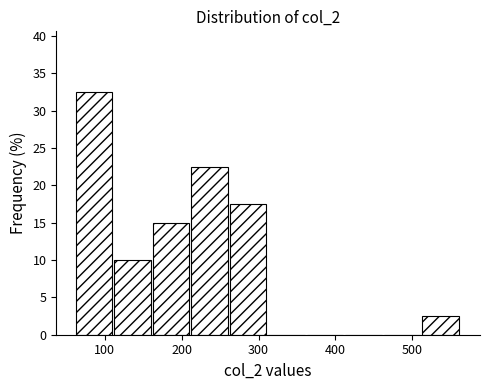

Reading left to right, transcribe this chart: for each bar, give the range it covers on the x-axis and its height. Neither the bar edges nor the heights are printed on the chart, so give them approximately, as read against the axes.

60 to 110: 32.5
110 to 160: 10.0
160 to 210: 15.0
210 to 260: 22.5
260 to 310: 17.5
310 to 360: 0
360 to 410: 0
410 to 460: 0
460 to 510: 0
510 to 560: 2.5